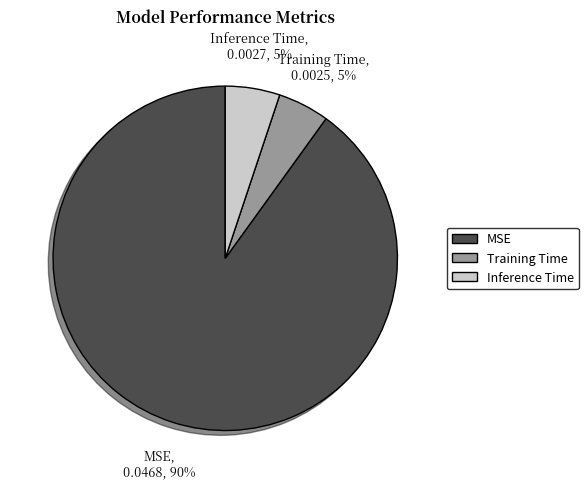

Which category has the biggest portion of the pie?

MSE